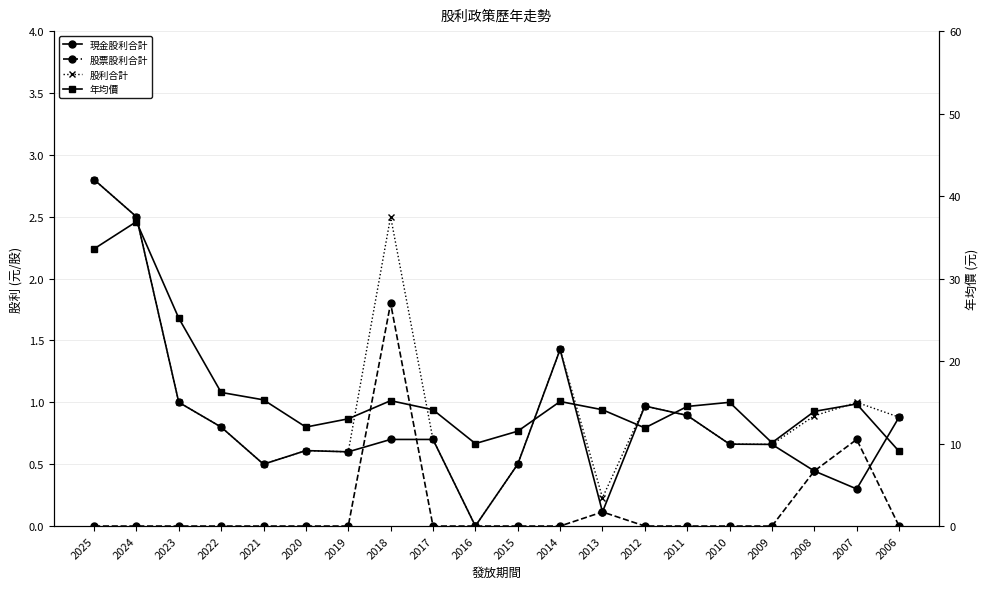

How many interior local peaks does the 股利合計 series have?

5